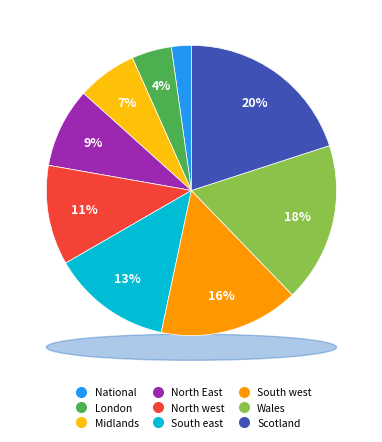

Which category has the smallest portion of the pie?

National